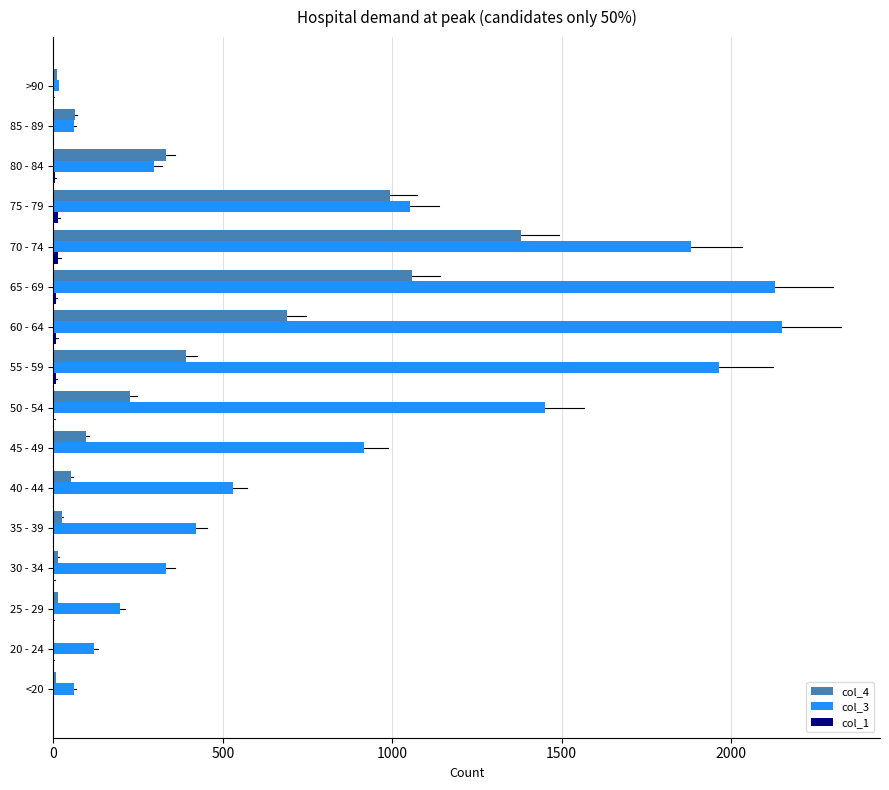

Is it true that col_3 equals 62 at 85 - 89?

True